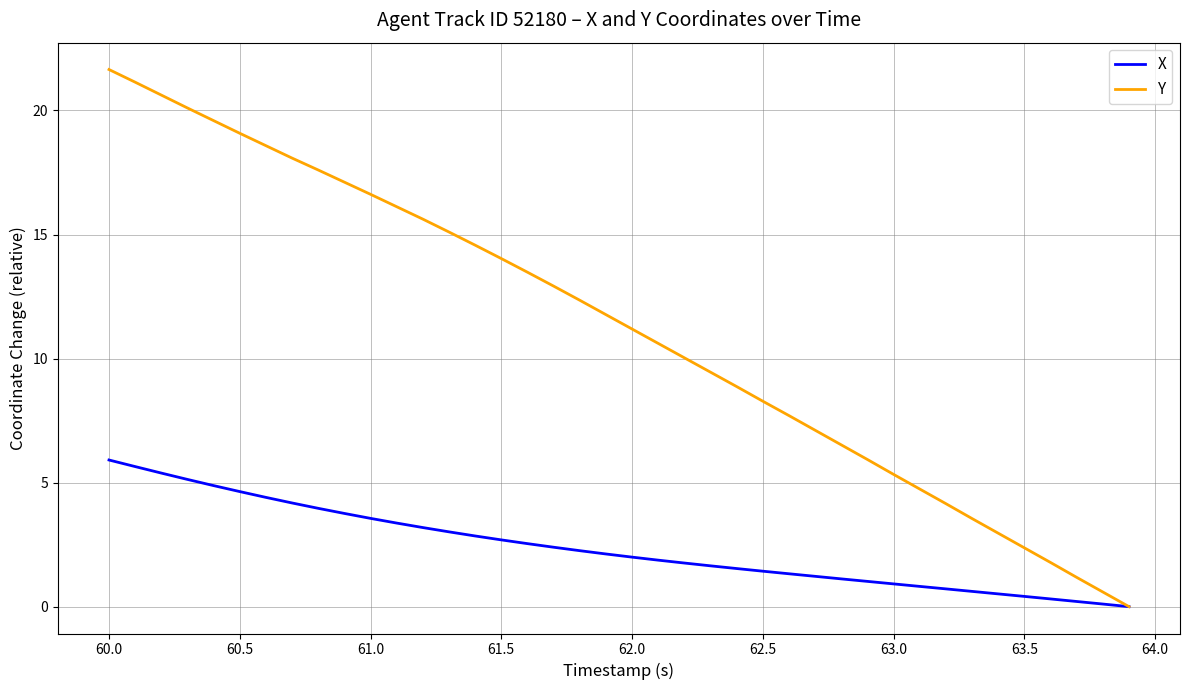

Which series has the largest total across all categories?

Y